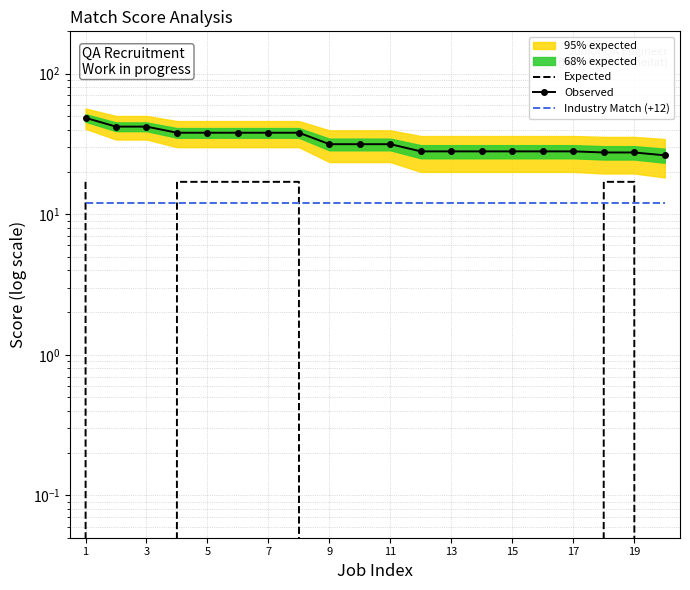

Which series has the largest total across all categories?

Observed